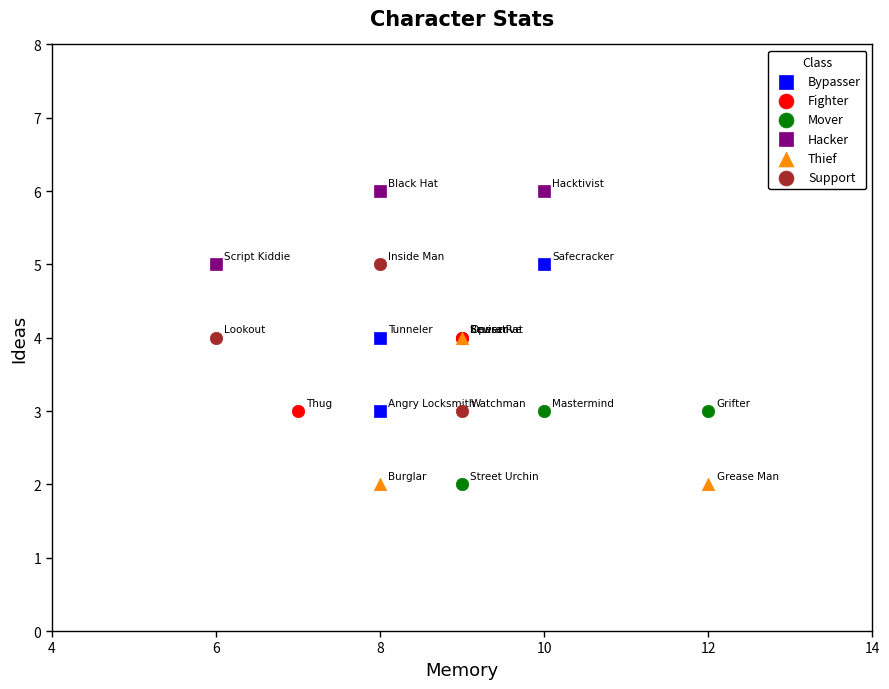

Which series contains the highest Y value?

Hacker